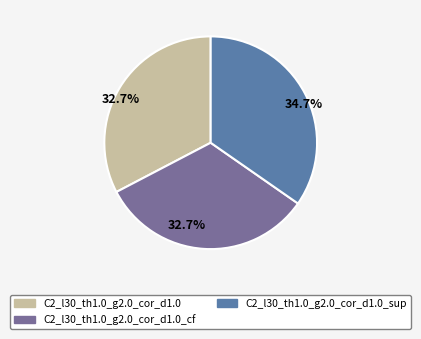

How many segments does this pie chart have?

3